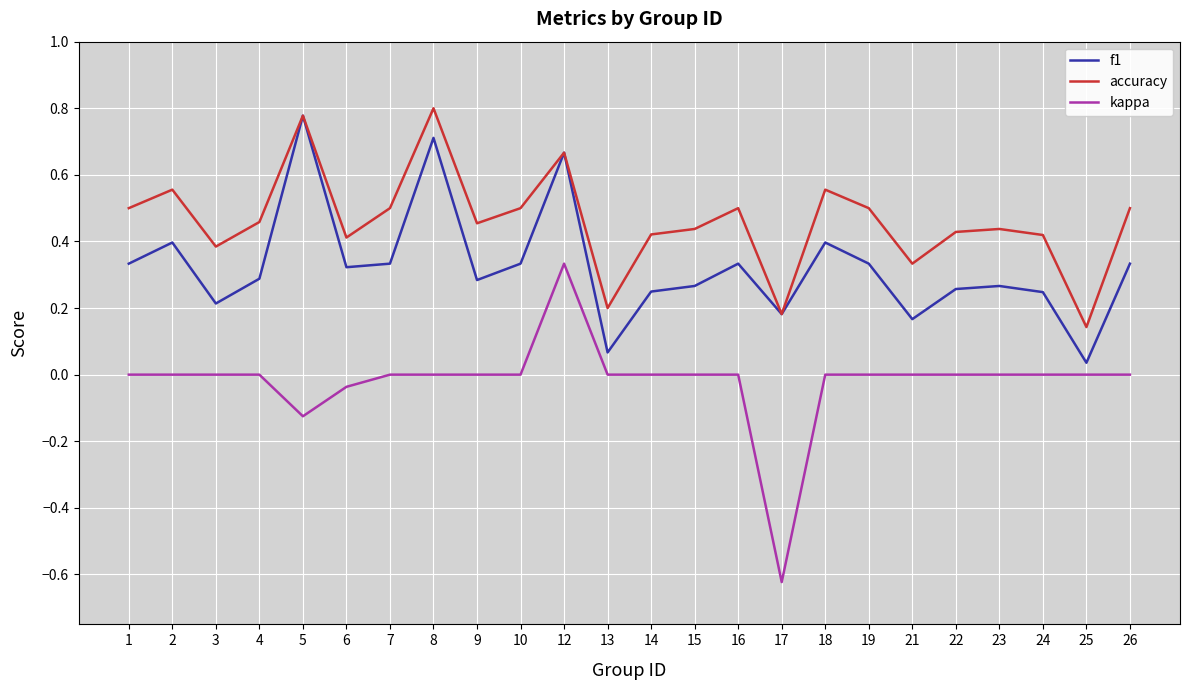

At 19, list the series in order from smallest to largest.

kappa, f1, accuracy